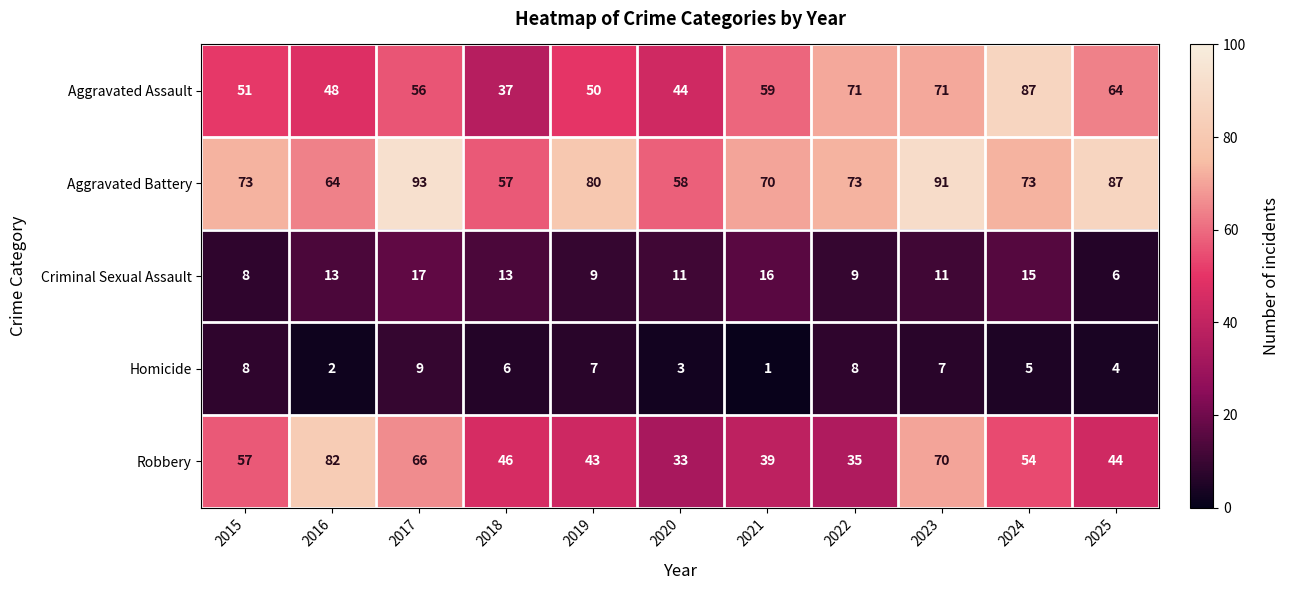

At 2023, list the series in order from smallest to largest.

Homicide, Criminal Sexual Assault, Robbery, Aggravated Assault, Aggravated Battery